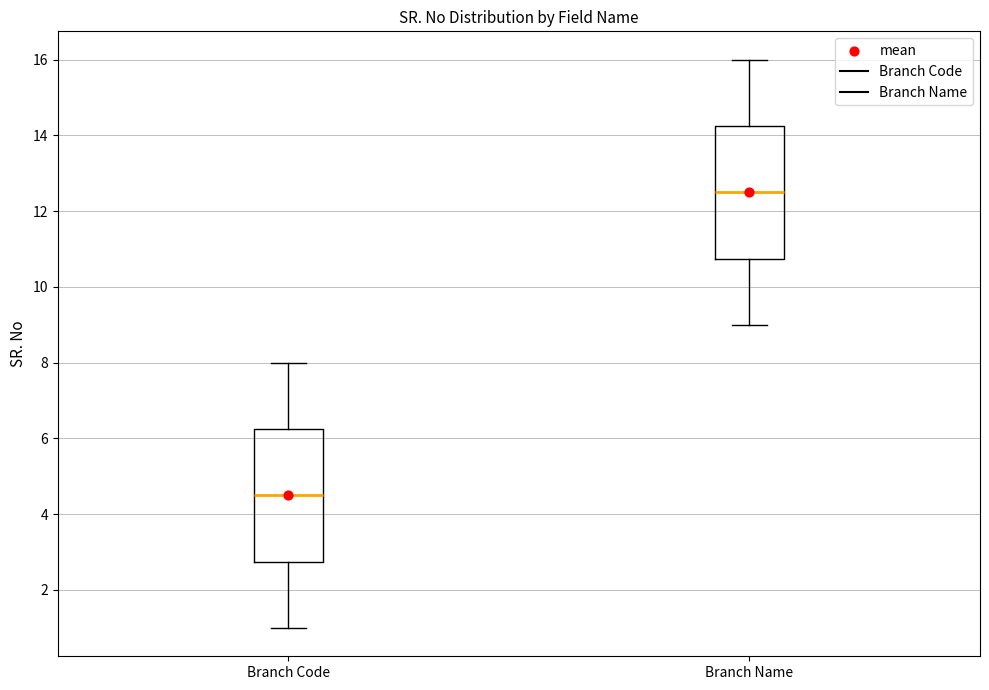

Reading left to right, transcribe this box plot: for each box, give where its median line is, the range the box spans, and where its two whiskers end, as read against the y-axis. The values are not printed on the chart, so give them approximately, as read against the axis.

Branch Code: median 4.6, box 2.8 to 6.2, whiskers 1.0 to 8.0
Branch Name: median 12.6, box 10.8 to 14.2, whiskers 9.0 to 16.0